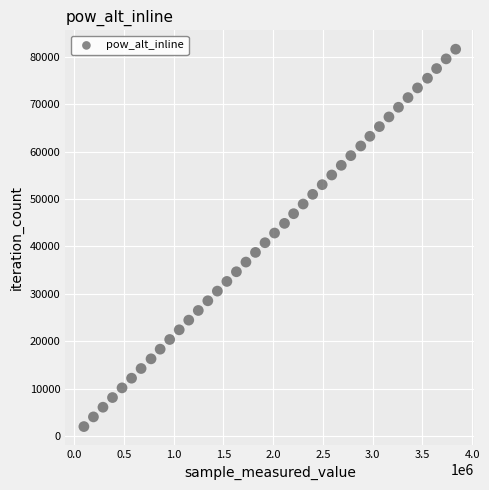

What is the range of Y values (max minus min)?

79521